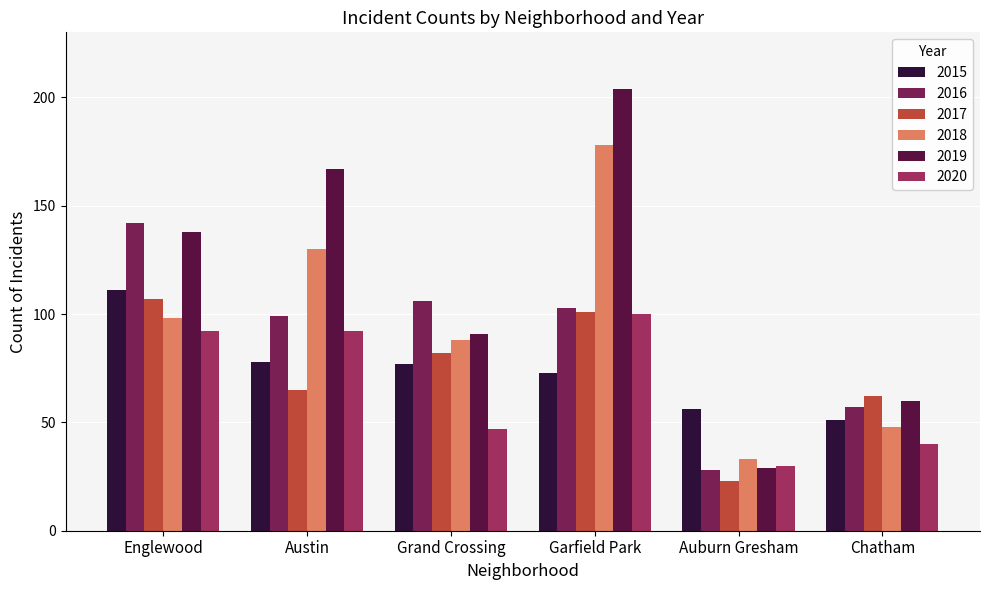

Reading right to left, what are all the values shown in this chart?

2015: 51	56	73	77	78	111
2016: 57	28	103	106	99	142
2017: 62	23	101	82	65	107
2018: 48	33	178	88	130	98
2019: 60	29	204	91	167	138
2020: 40	30	100	47	92	92